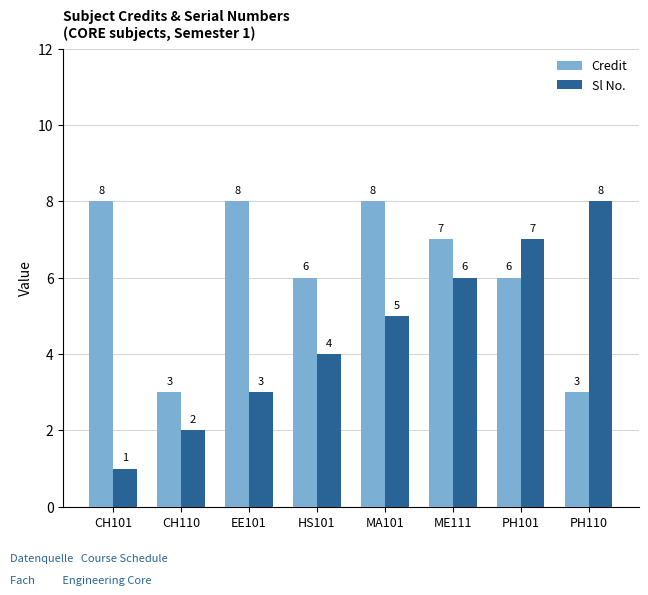

How many bars are there in each group?

2